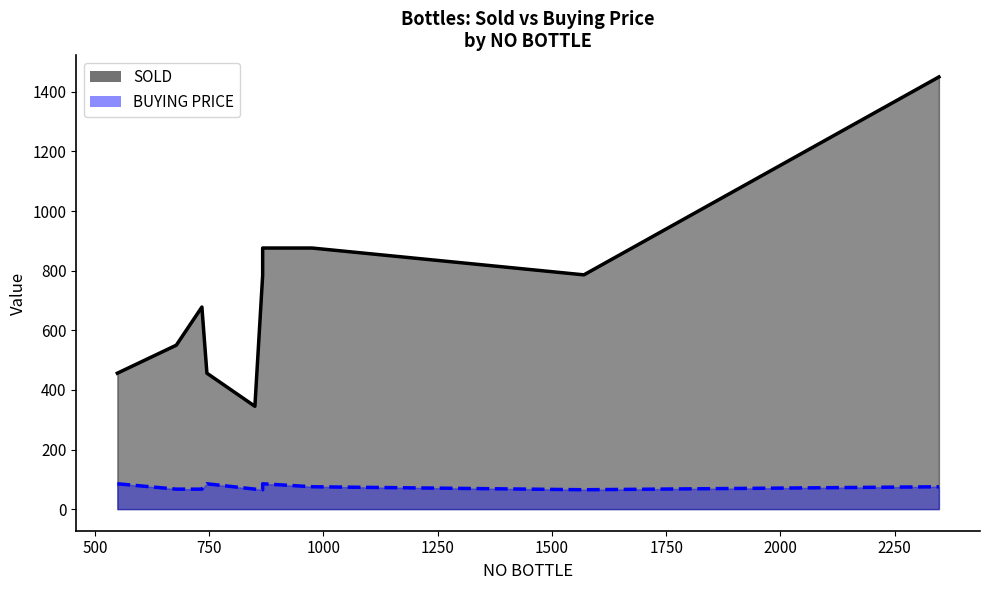

How many distinct data groups are displayed?

2